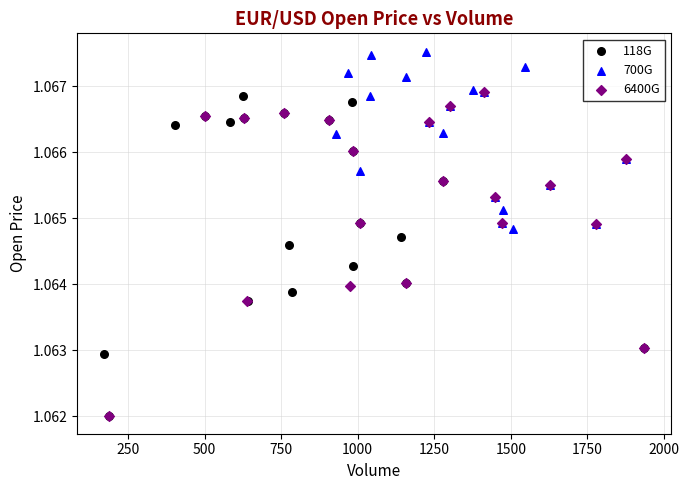

Which series contains the highest Y value?

700G